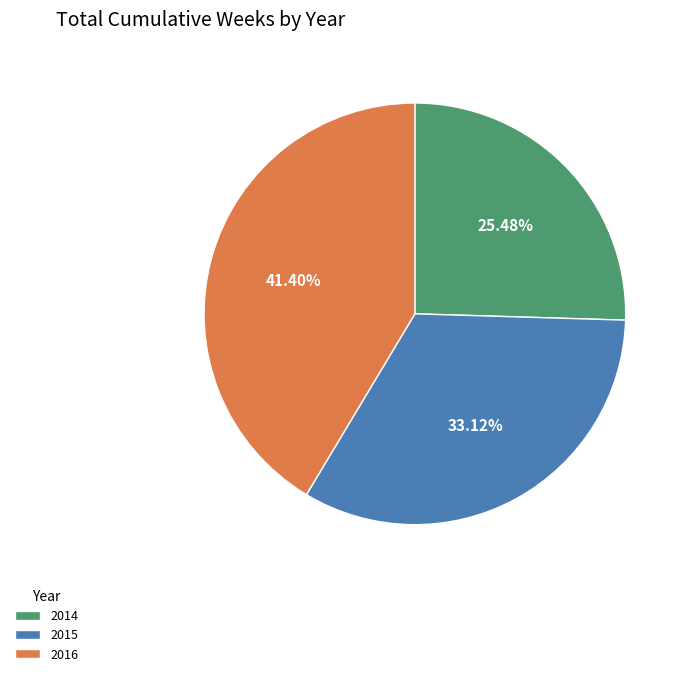

Count the number of slices in the pie.

3